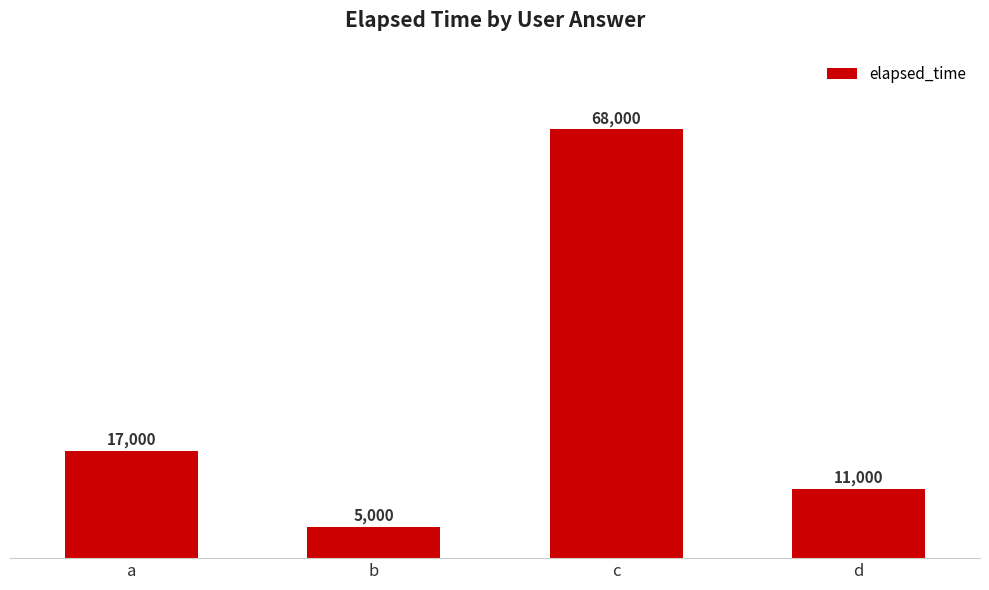

Reading right to left, extract all data points from this chart.

11000	68000	5000	17000